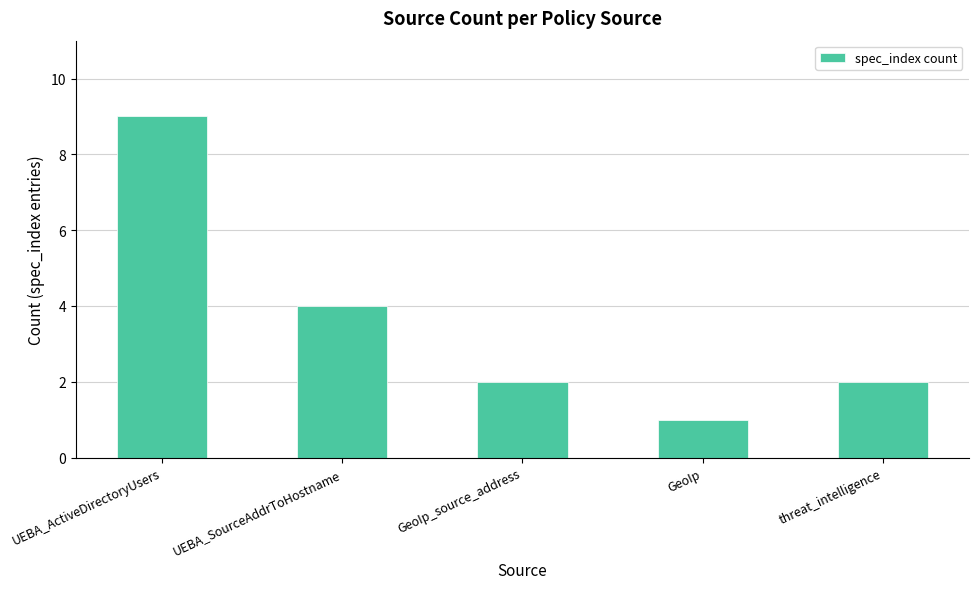

Does the chart contain any negative values?

No